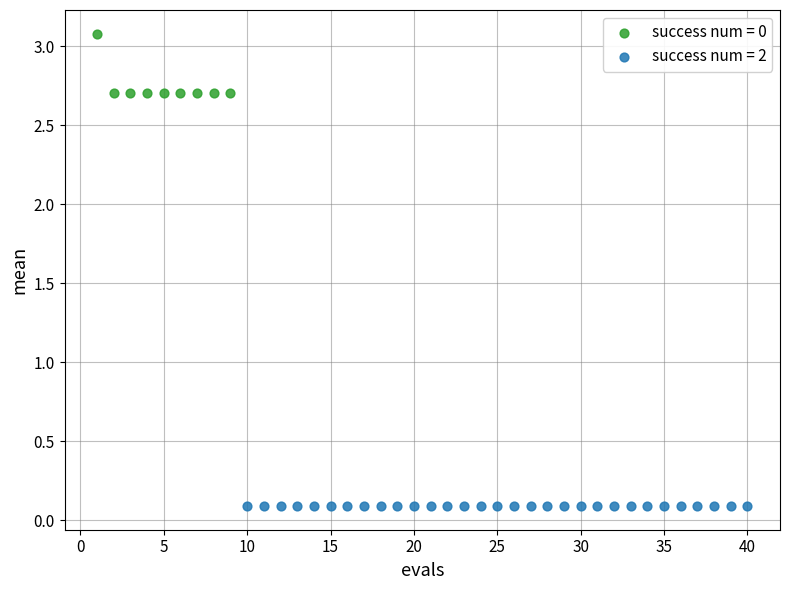

Which series reaches the minimum Y coordinate?

success num = 2